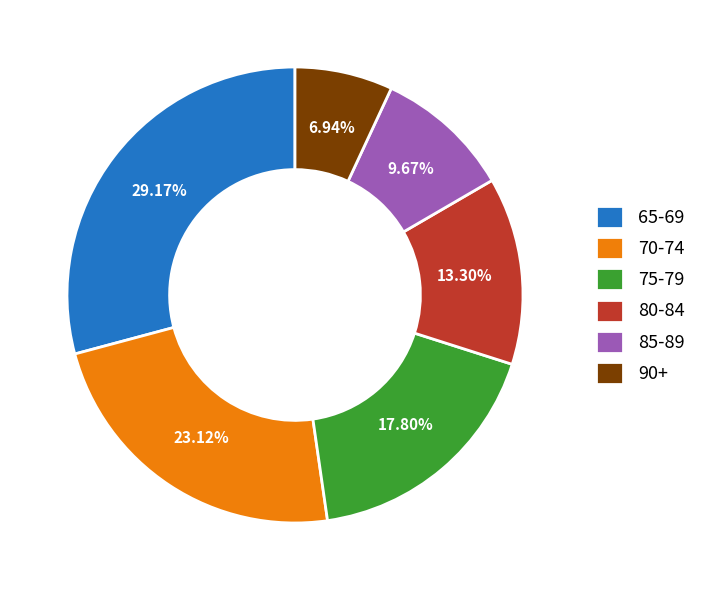

Do 90+ and 80-84 together represent more than half of the pie?

No